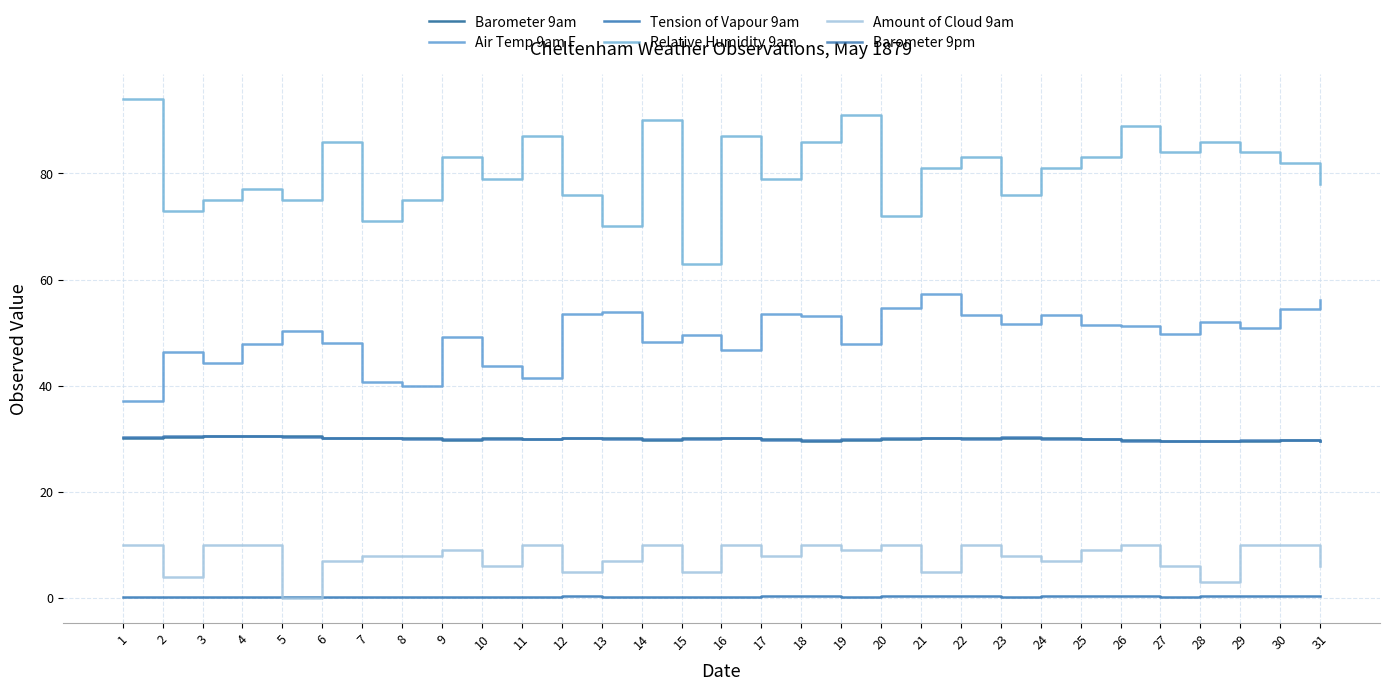

How many categories are shown in the chart?

31